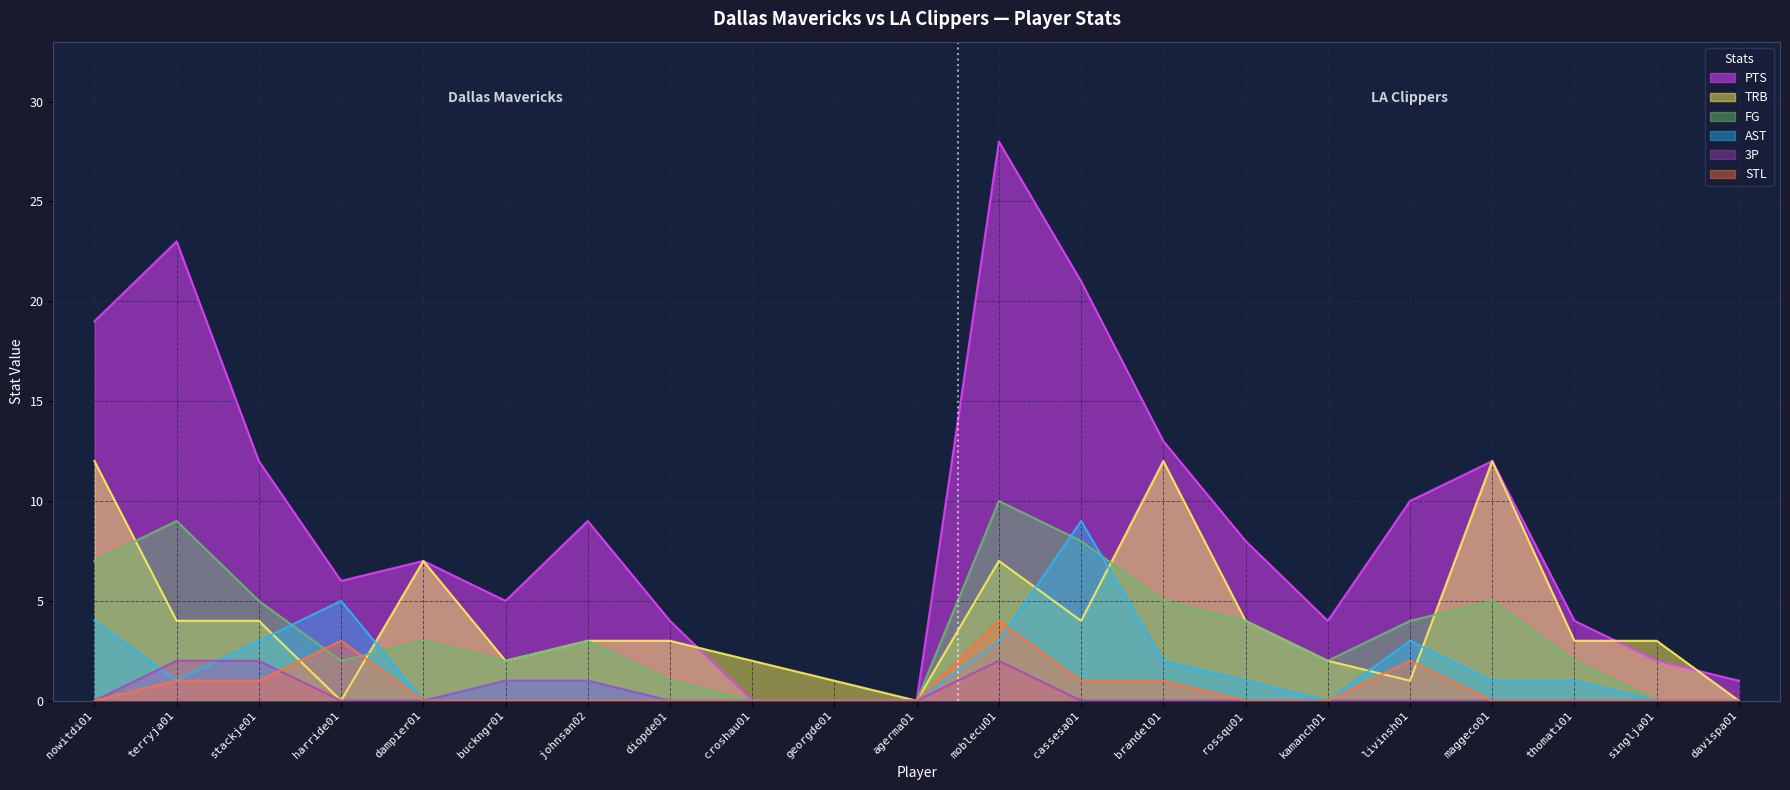

What position from the left is davispa01?

21